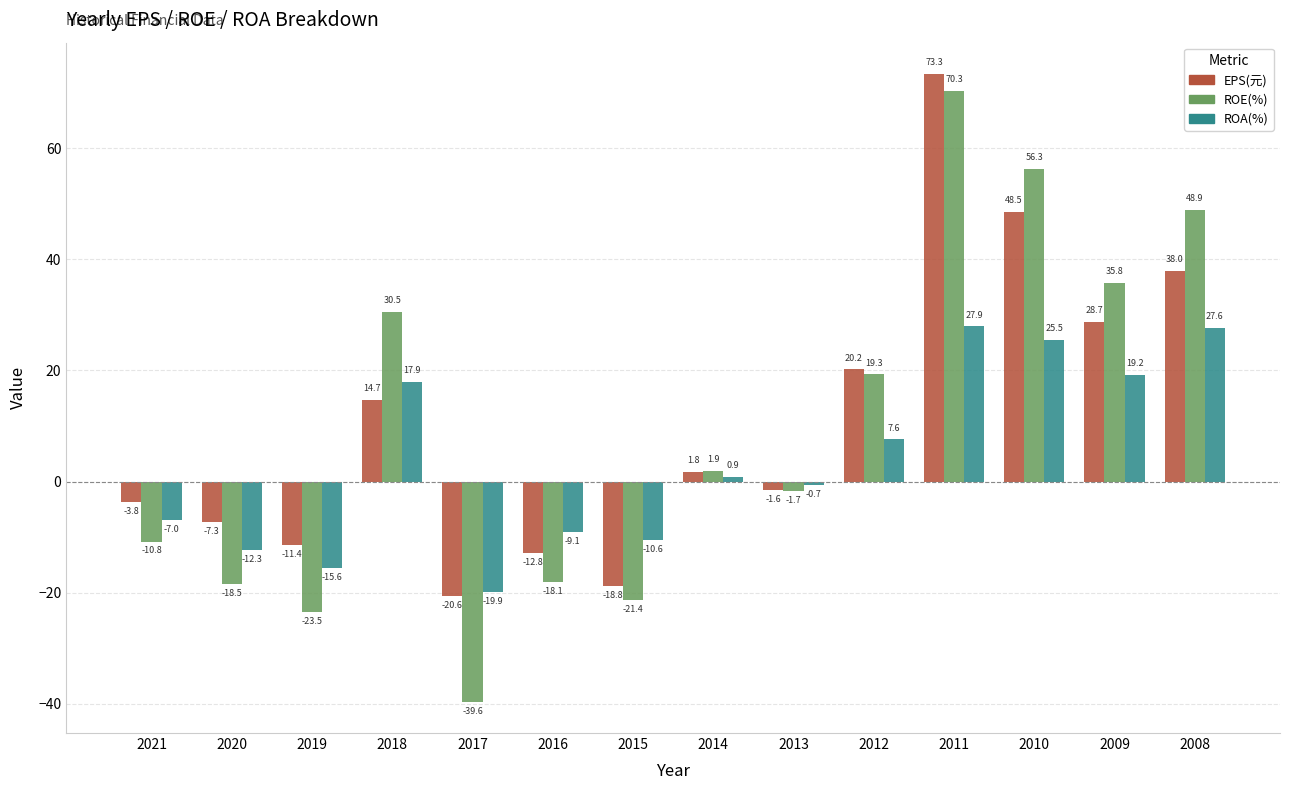

How many negative values does the EPS(元) series have?

7